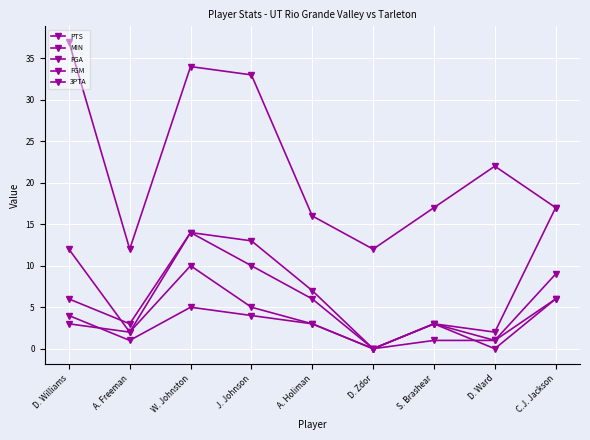

True or false: FGA and 3PTA intersect in this chart.

False